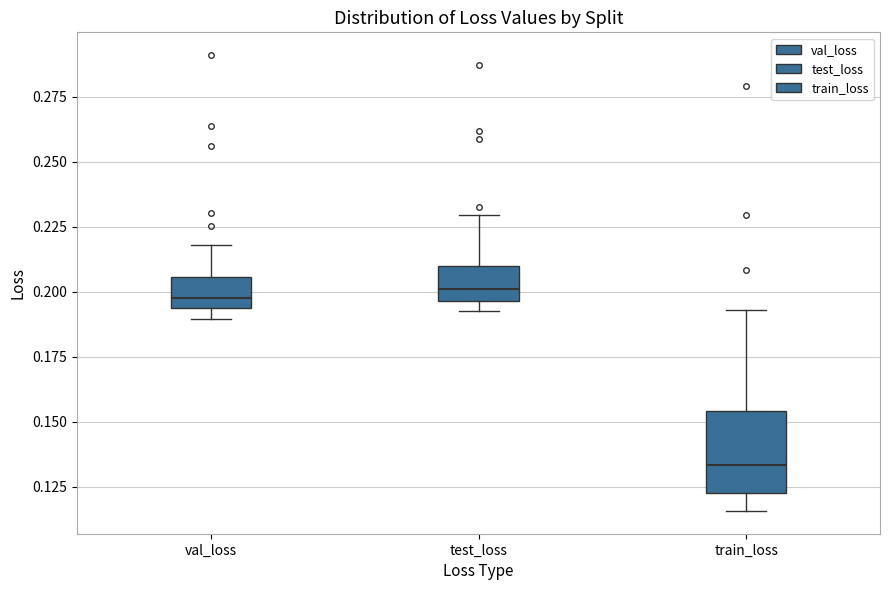

Reading left to right, transcribe this box plot: for each box, give where its median line is, the range the box spans, and where its two whiskers end, as read against the y-axis. The values are not printed on the chart, so give them approximately, as read against the axis.

val_loss: median 0.200, box 0.195 to 0.205, whiskers 0.190 to 0.220
test_loss: median 0.200, box 0.195 to 0.210, whiskers 0.195 (just below the box's lower edge) to 0.230
train_loss: median 0.135, box 0.125 to 0.155, whiskers 0.115 to 0.195